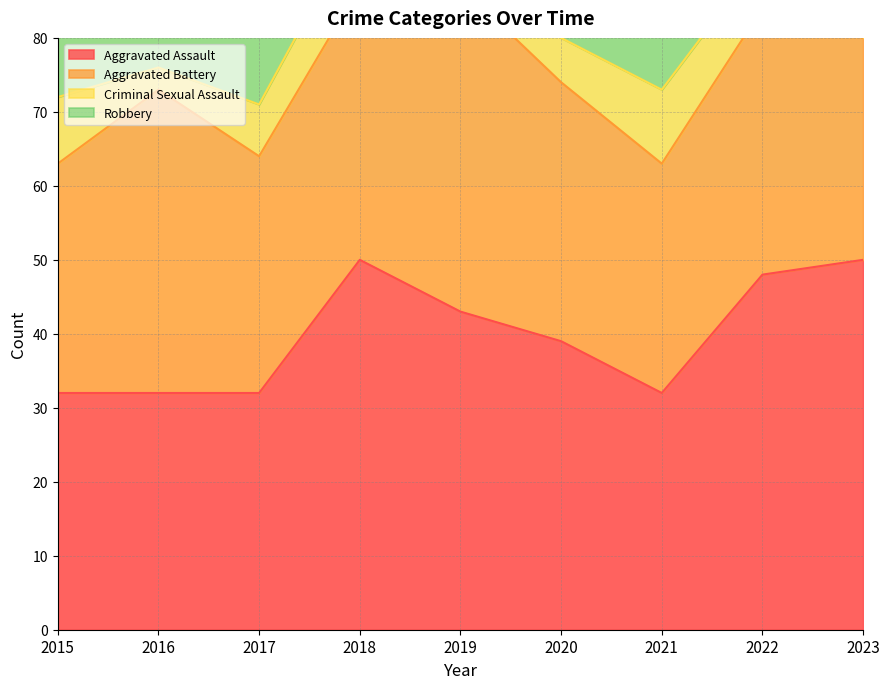

What is the sum of the Aggravated Assault values at 2023 and 2022?

98